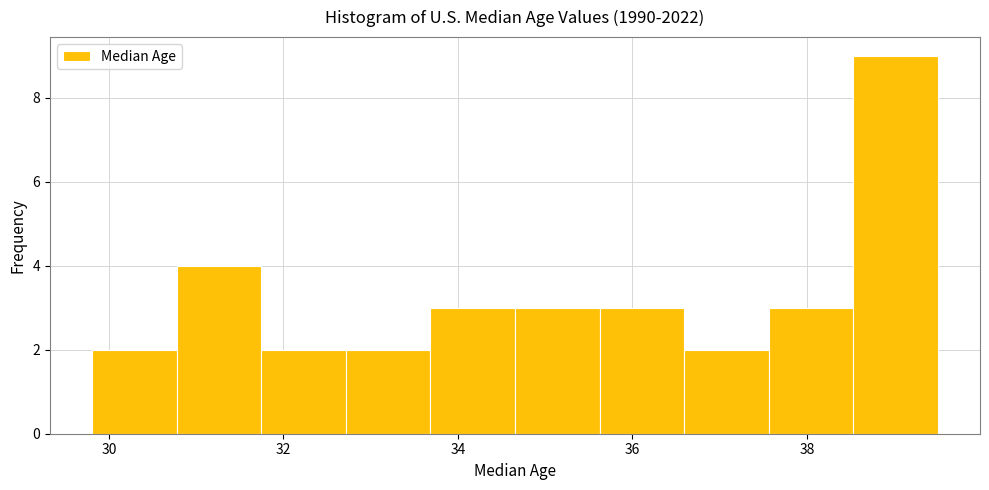

Reading left to right, list every bar in this chart as the range it spans on the x-axis followed by its height. Neither the bar edges nor the heights are printed on the chart, so give them approximately, as read against the axes.

29.8 to 30.8: 2
30.8 to 31.8: 4
31.8 to 32.8: 2
32.8 to 33.6: 2
33.6 to 34.6: 3
34.6 to 35.6: 3
35.6 to 36.6: 3
36.6 to 37.6: 2
37.6 to 38.6: 3
38.6 to 39.6: 9